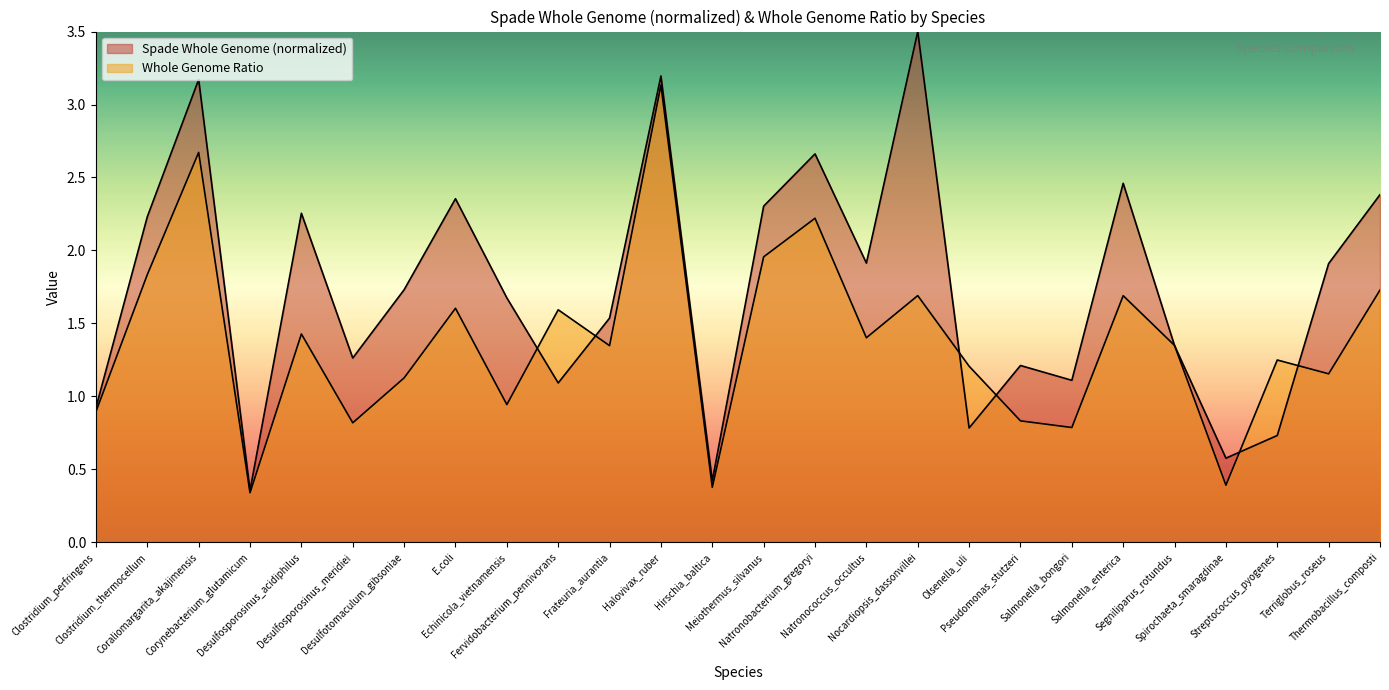

How many categories are shown in the chart?

26